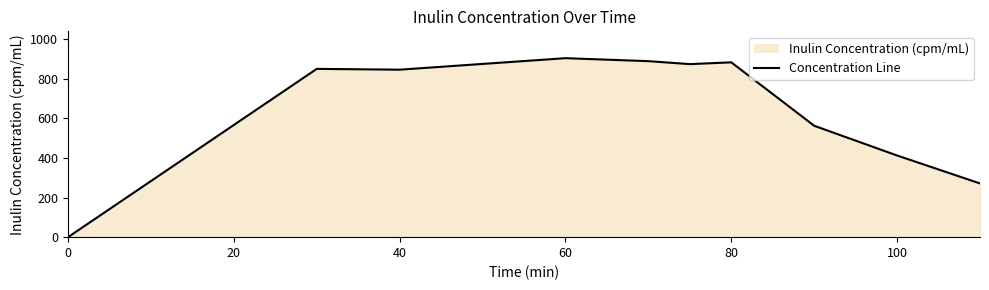

What is the maximum value shown in the chart?

903